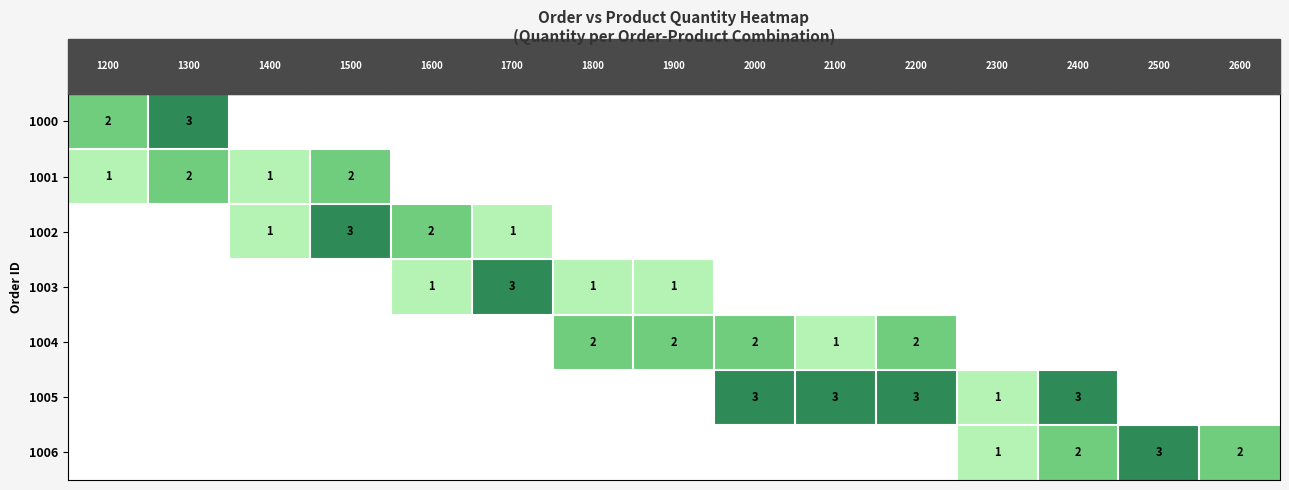

The value of 1000 at 1300 is 2. True or false?

False